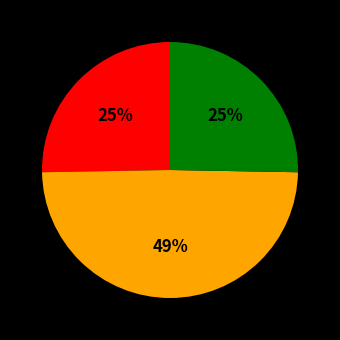

Does any single category account for the majority?

No